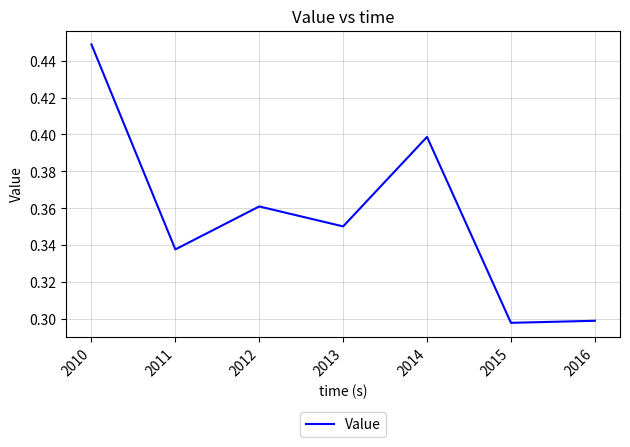

The chart shows a value of 0.4 at 2013. True or false?

True